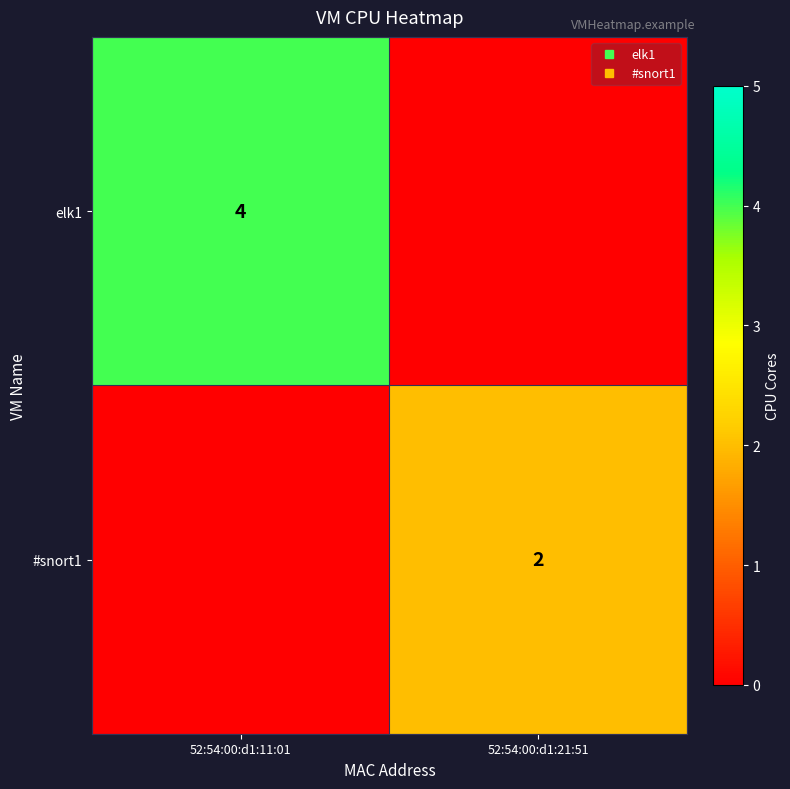

Between 52:54:00:d1:11:01 and 52:54:00:d1:21:51, which is larger?

52:54:00:d1:11:01